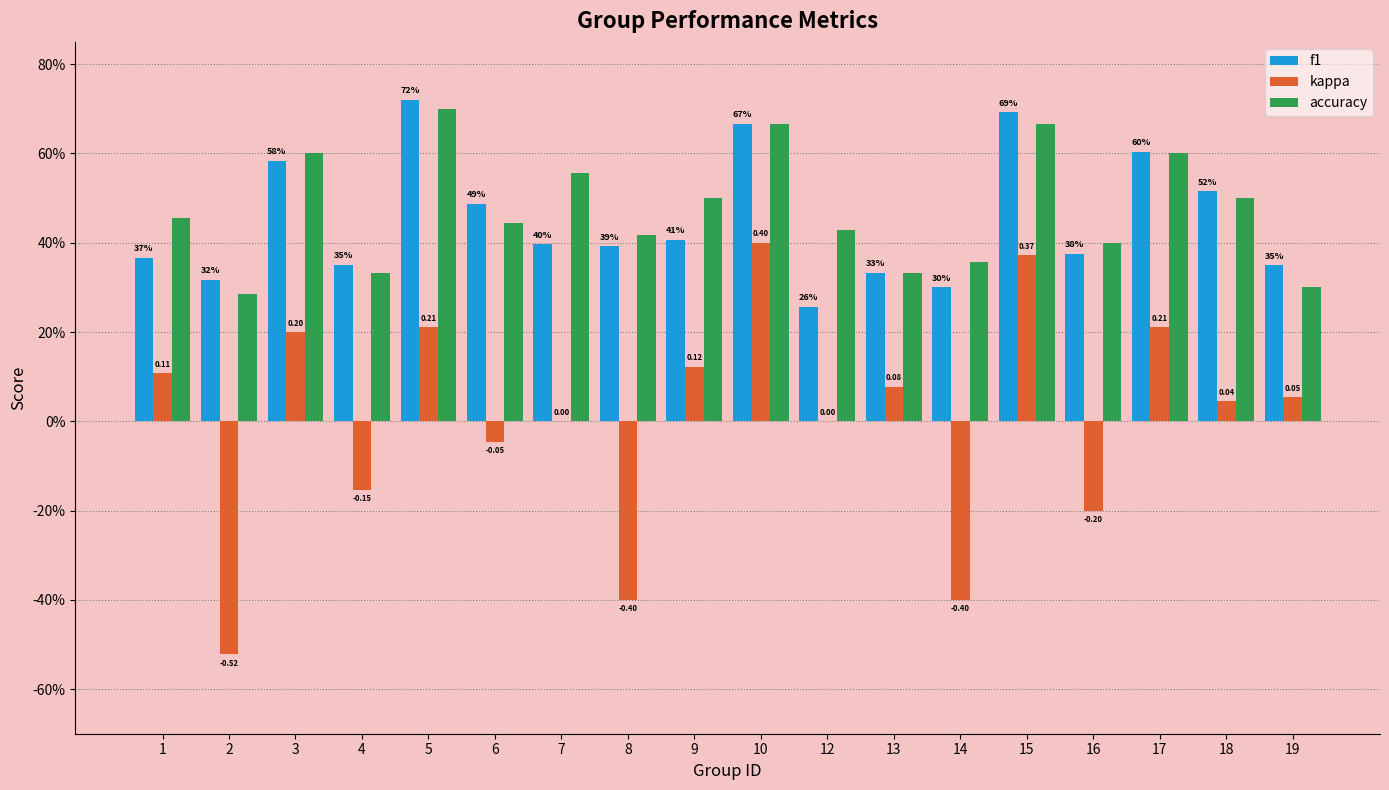

Where does the kappa series first go above 0?

1